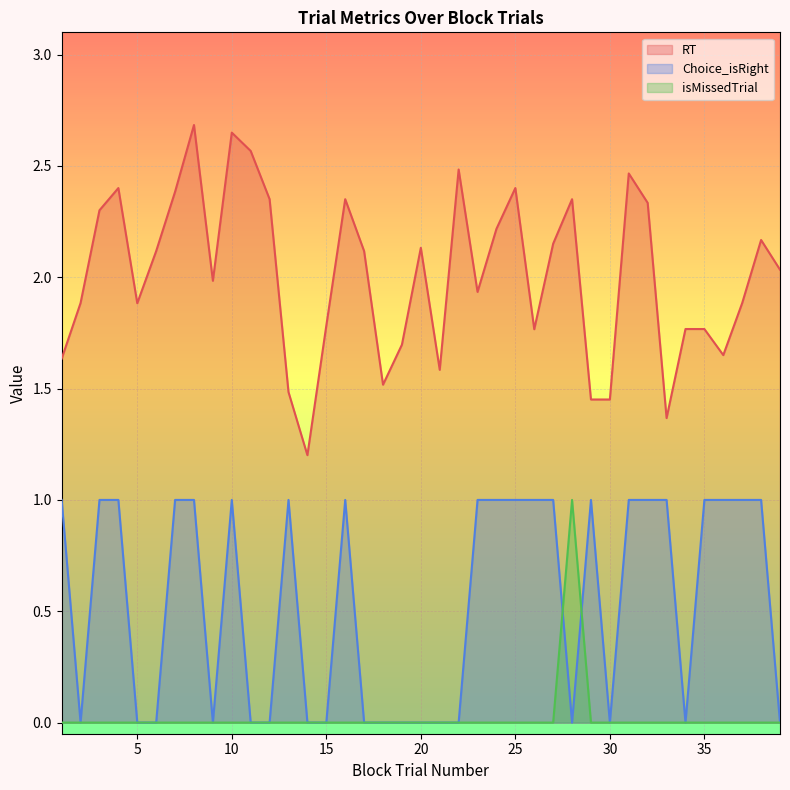

What are all the series names shown in the legend?

RT, Choice_isRight, isMissedTrial